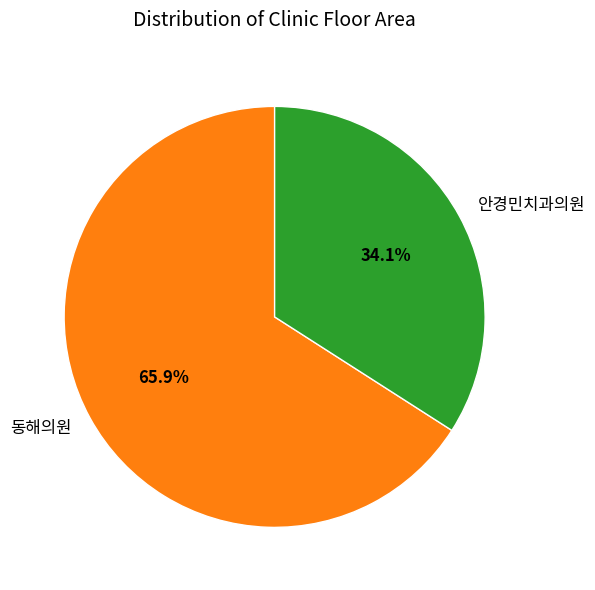

Approximately how many times larger is the value at 동해의원 compared to 안경민치과의원?

1.9